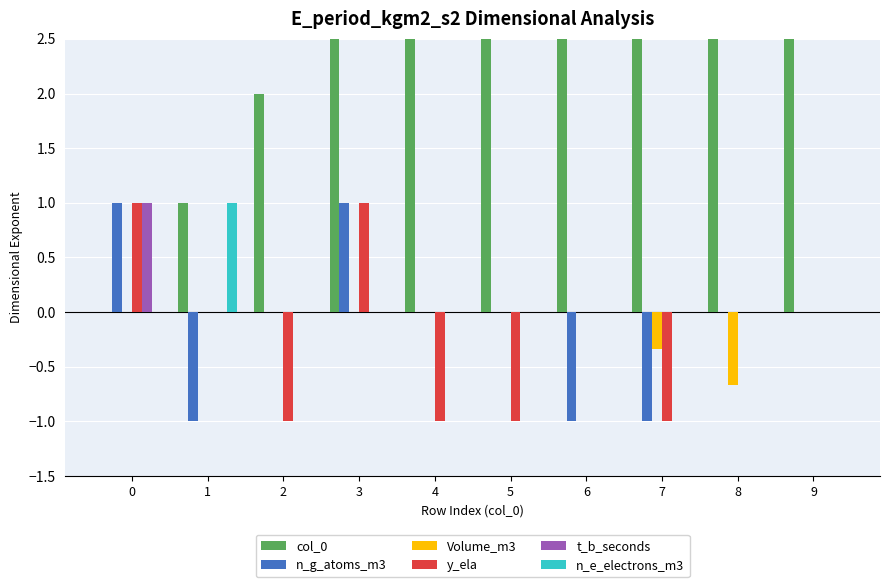

What is the sum of all col_0 values?

45.0